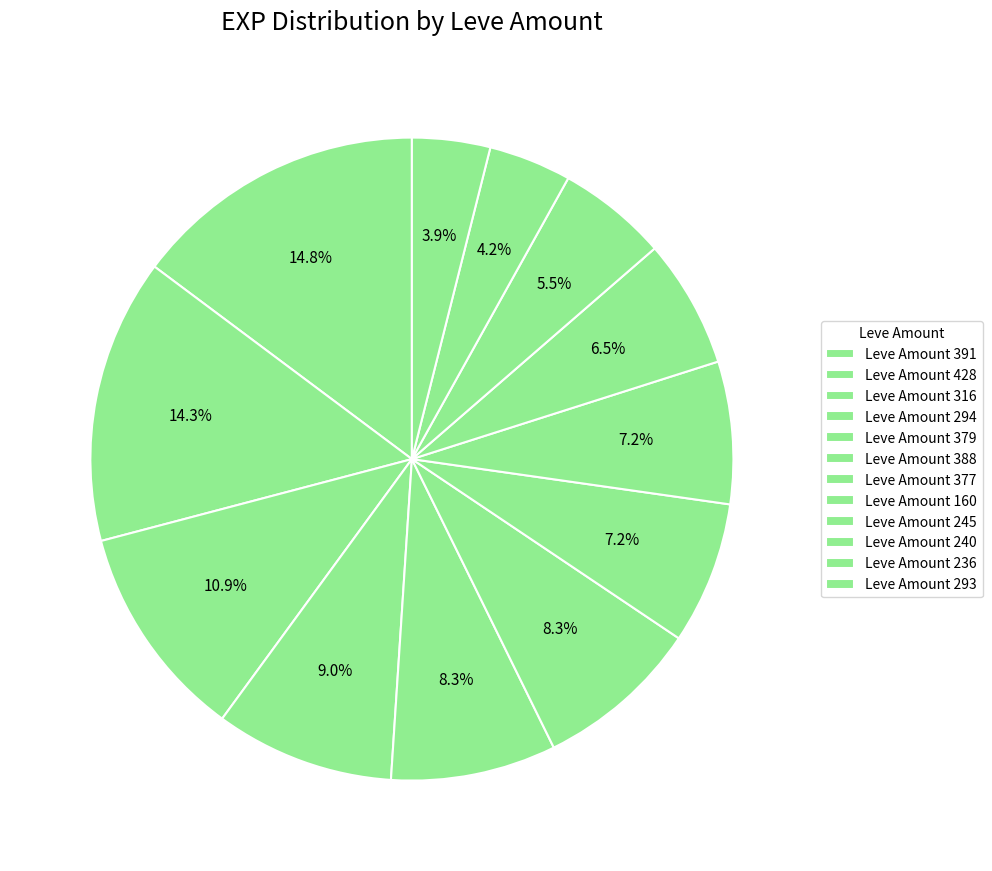

Is there a majority slice in this chart?

No